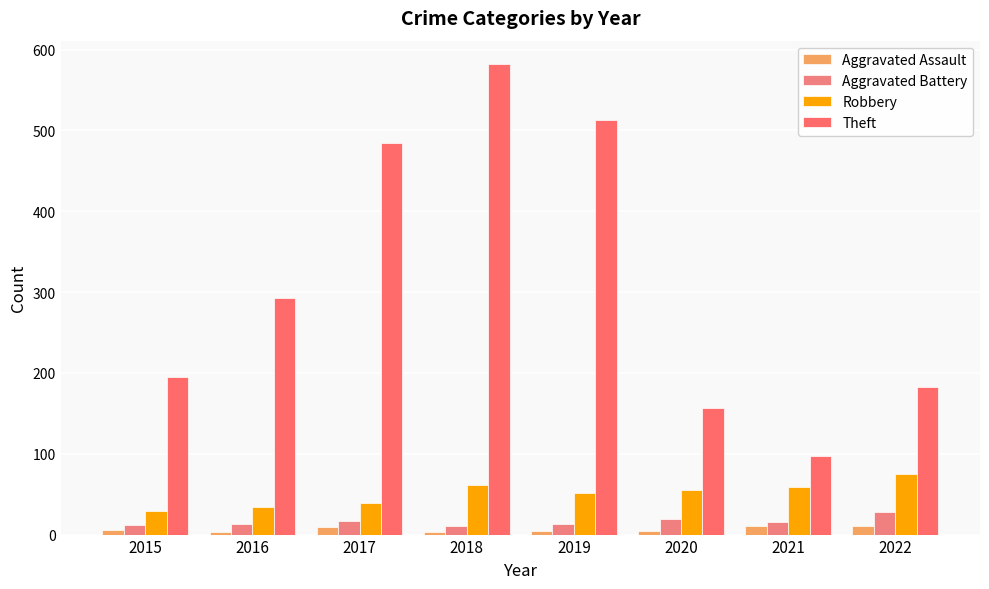

Which series has the largest total across all categories?

Theft